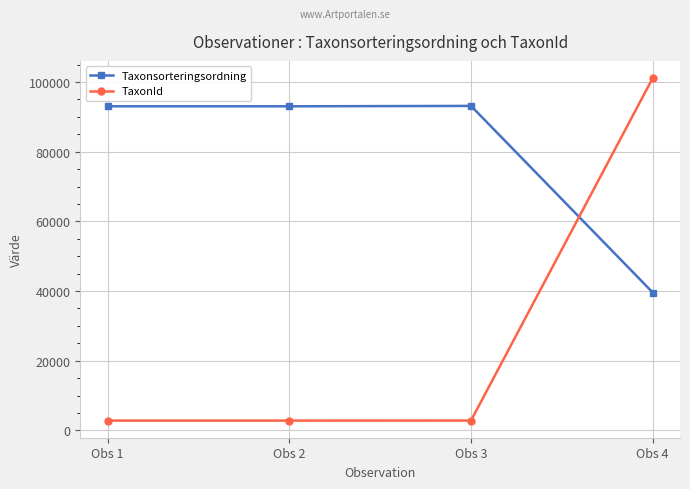

At which category is the sum across all series the highest?

Obs 4